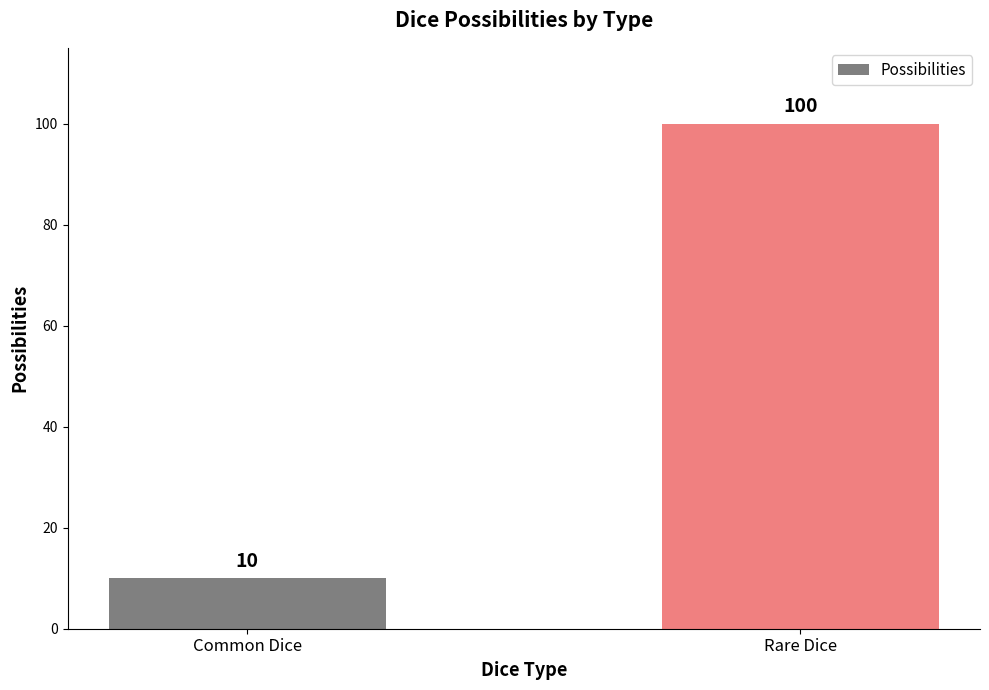

How many series are shown in this chart?

1